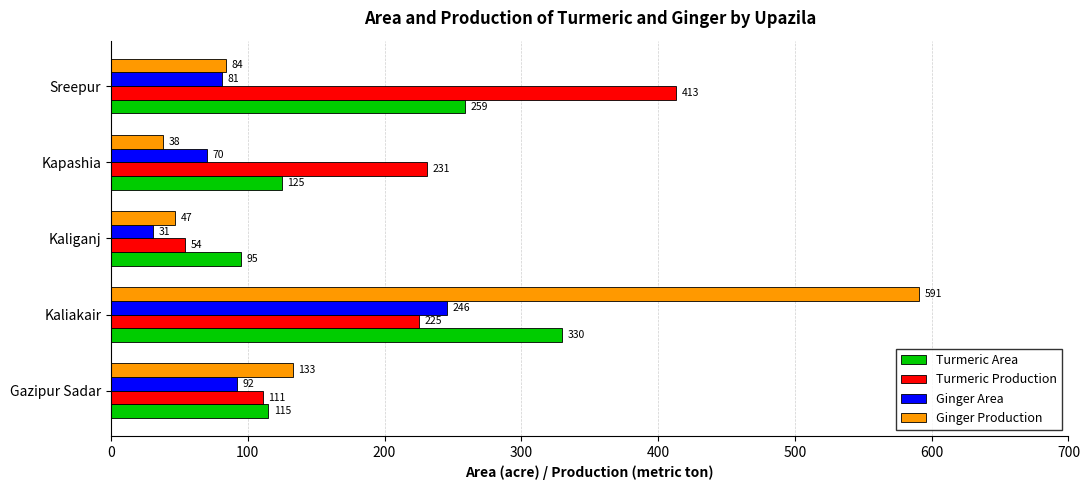

Is it true that Turmeric Area equals 79 at Gazipur Sadar?

False